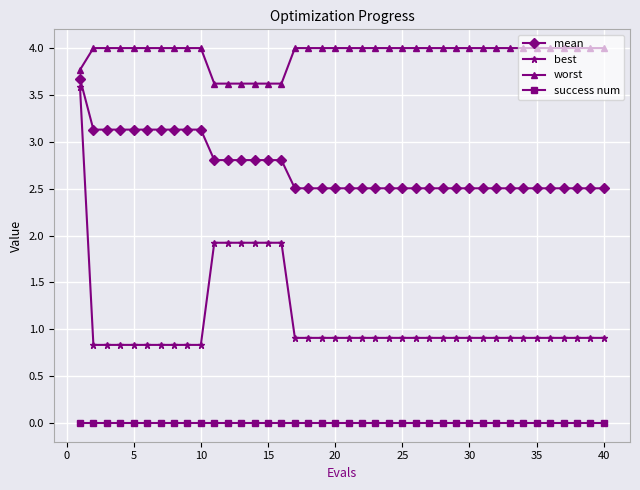

Which series has the widest spread of values?

best